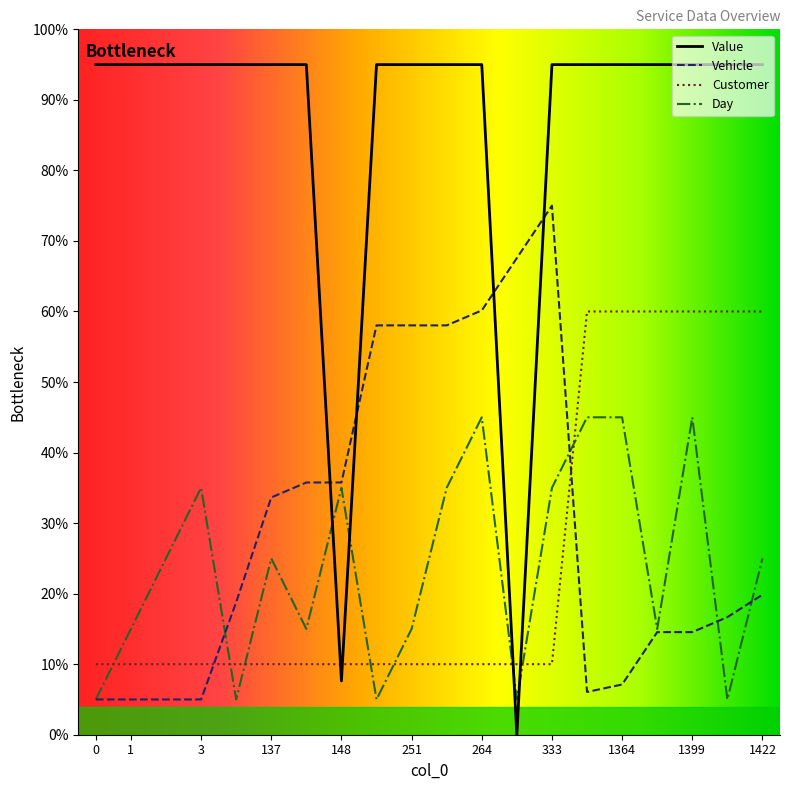

What is the average value of the Value series?

85.9